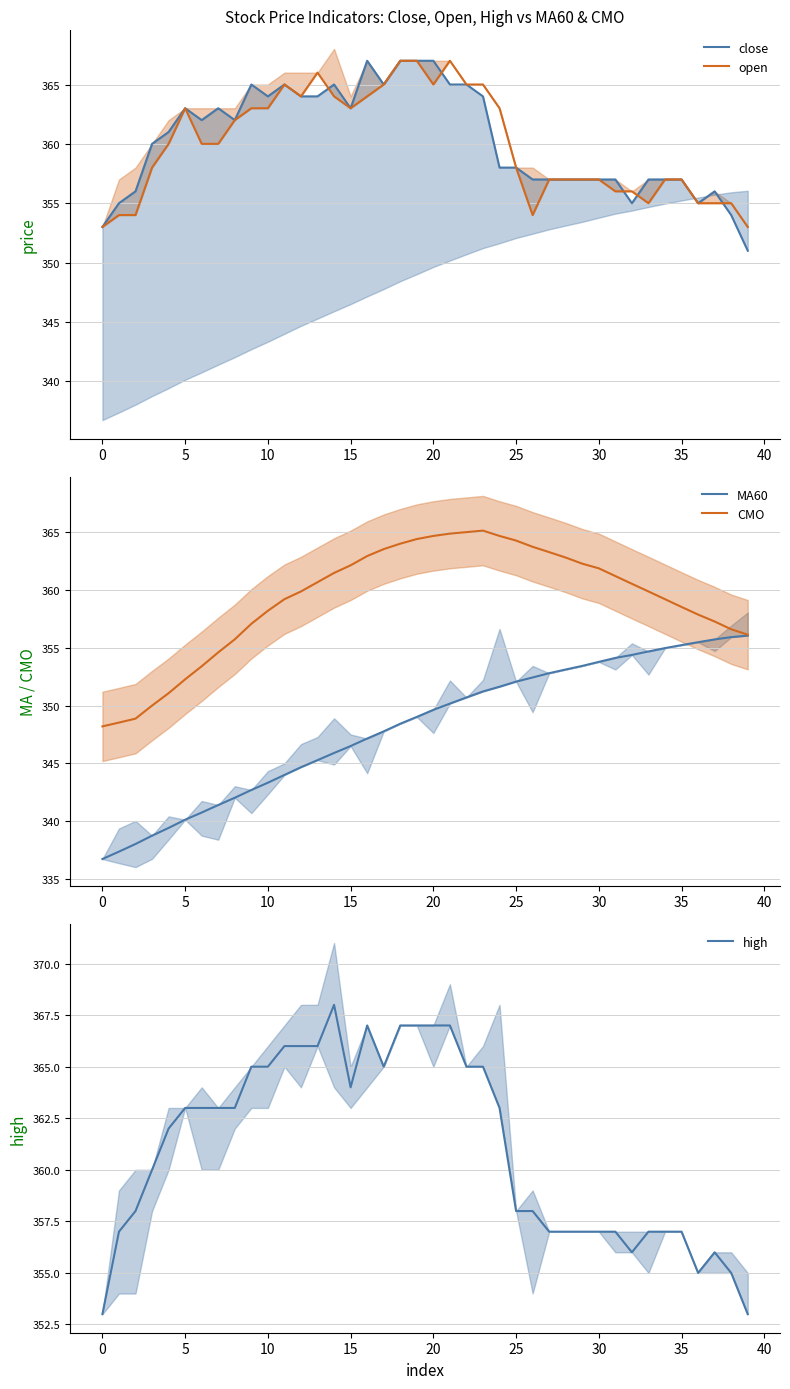

Which series ends up on top after the final intersection of MA60 and close?

MA60